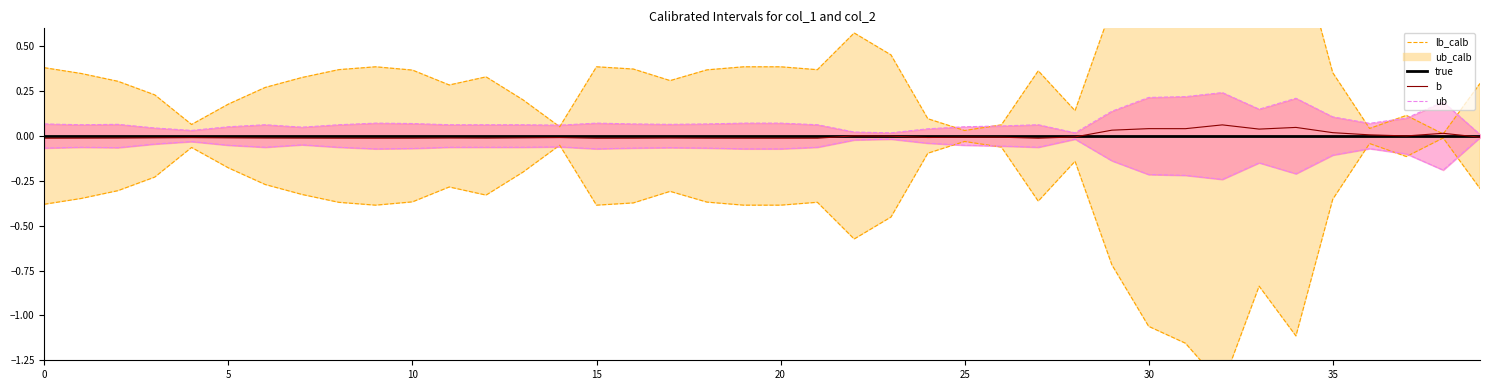

At which category does lb reach its first local valley?

10